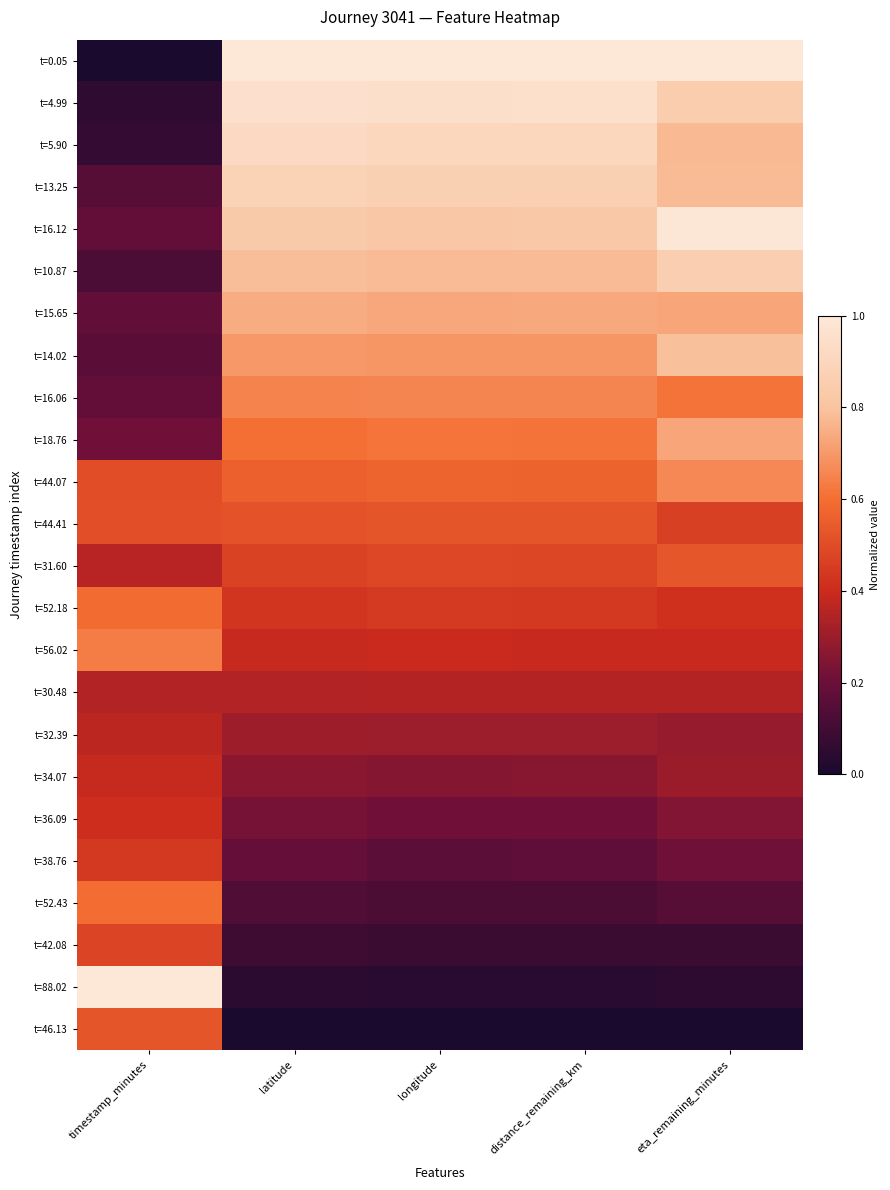

How many distinct data groups are displayed?

24